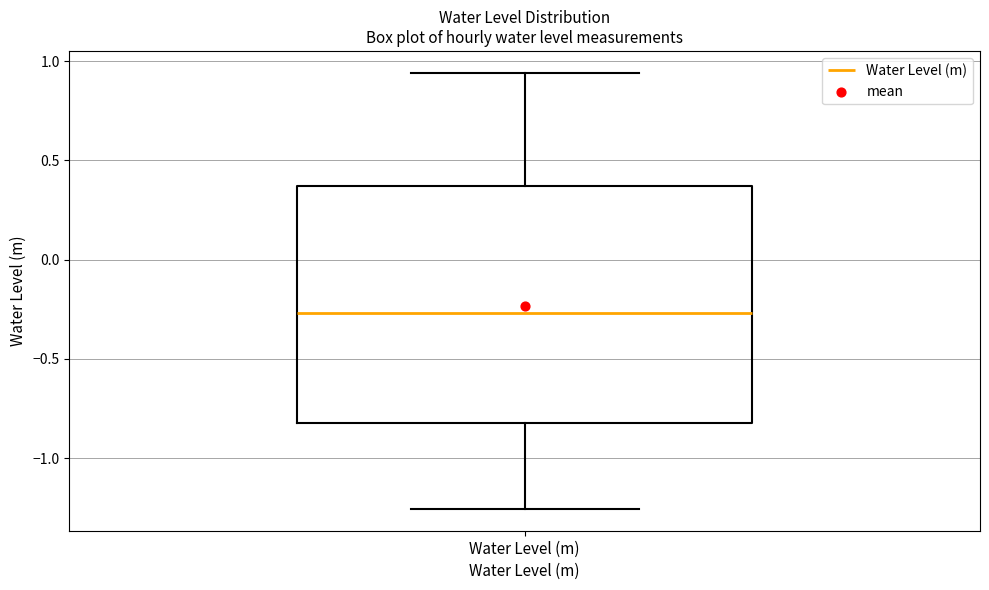

Transcribe this box plot: give where the median line is, the range the box spans, and where the two whiskers end, as read against the y-axis. The values are not printed on the chart, so give them approximately, as read against the axis.

median -0.25, box -0.80 to 0.35, whiskers -1.25 to 0.95